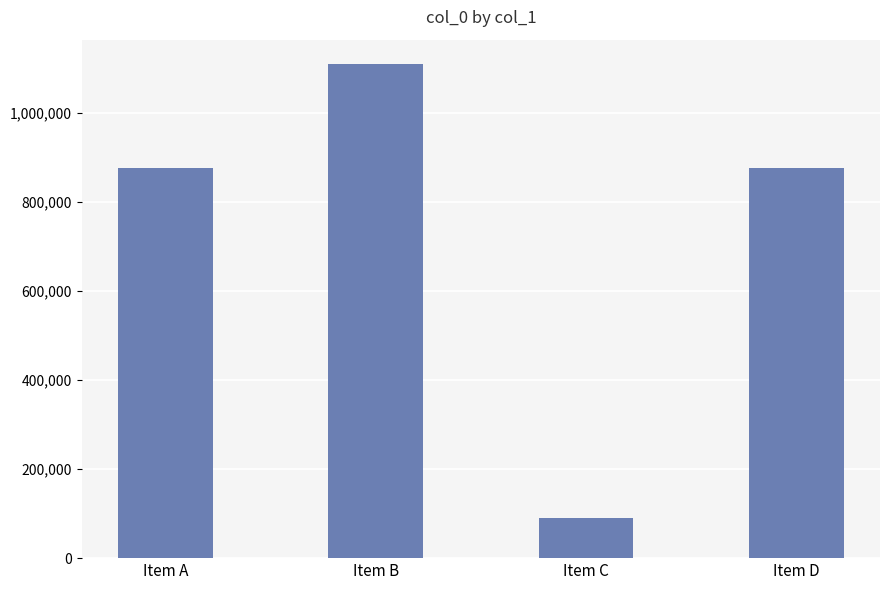

Read the value at Item B.

1108594